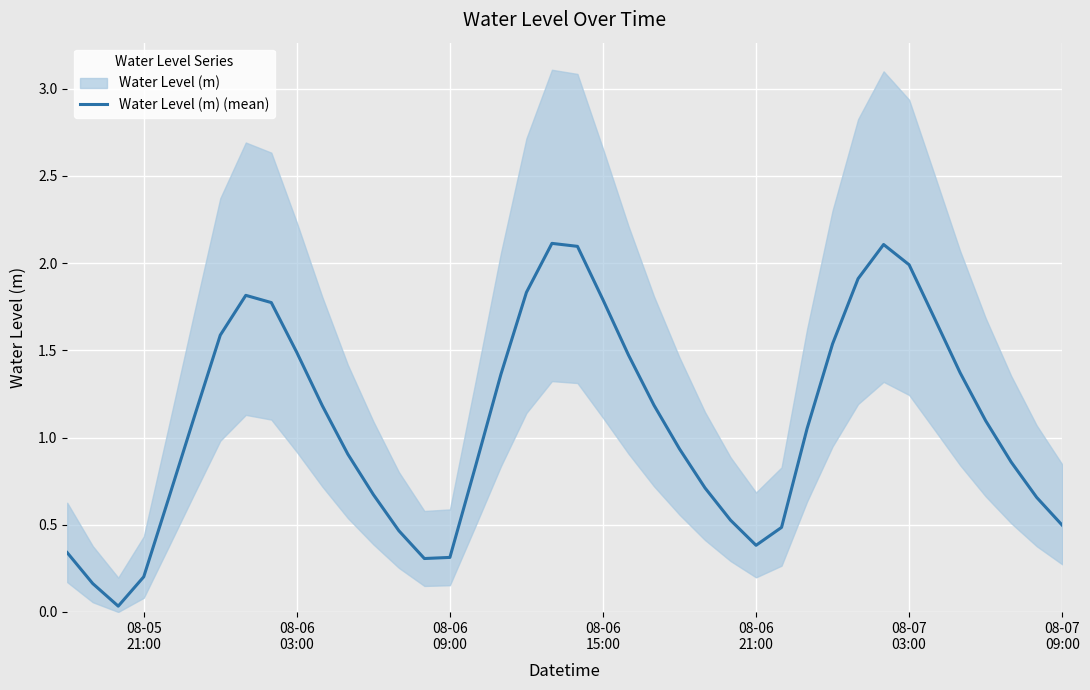

The chart shows a value of 0.4 at 08-06 21:00. True or false?

True